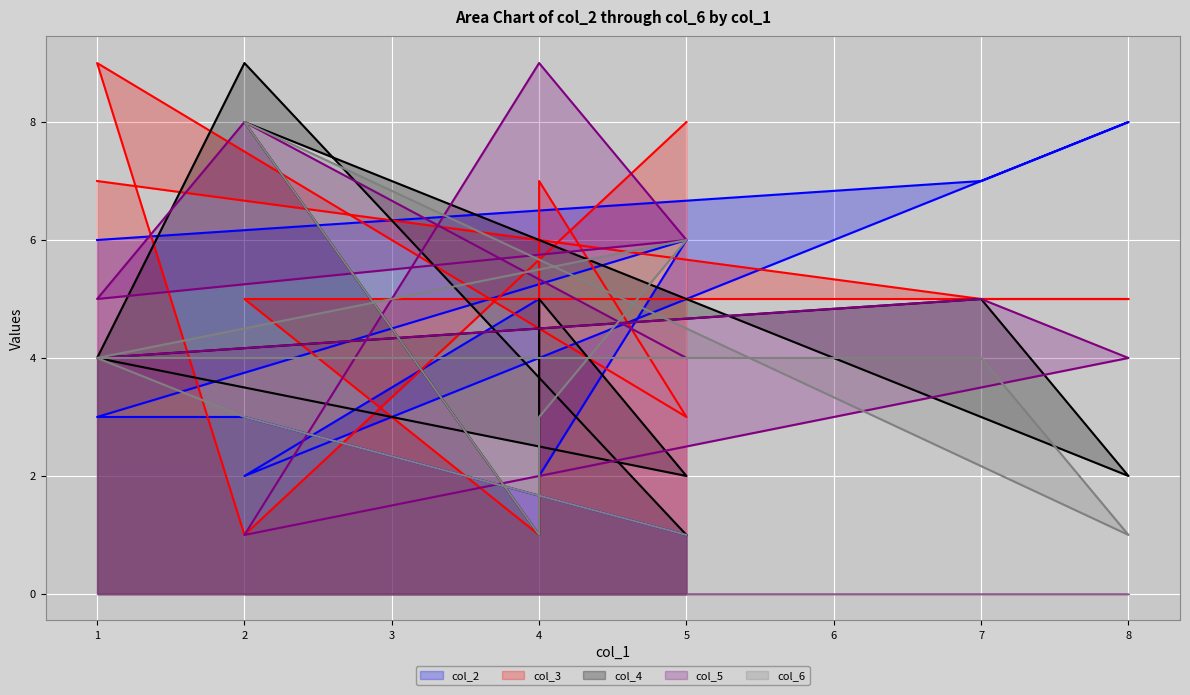

Count the number of data series in this chart.

5